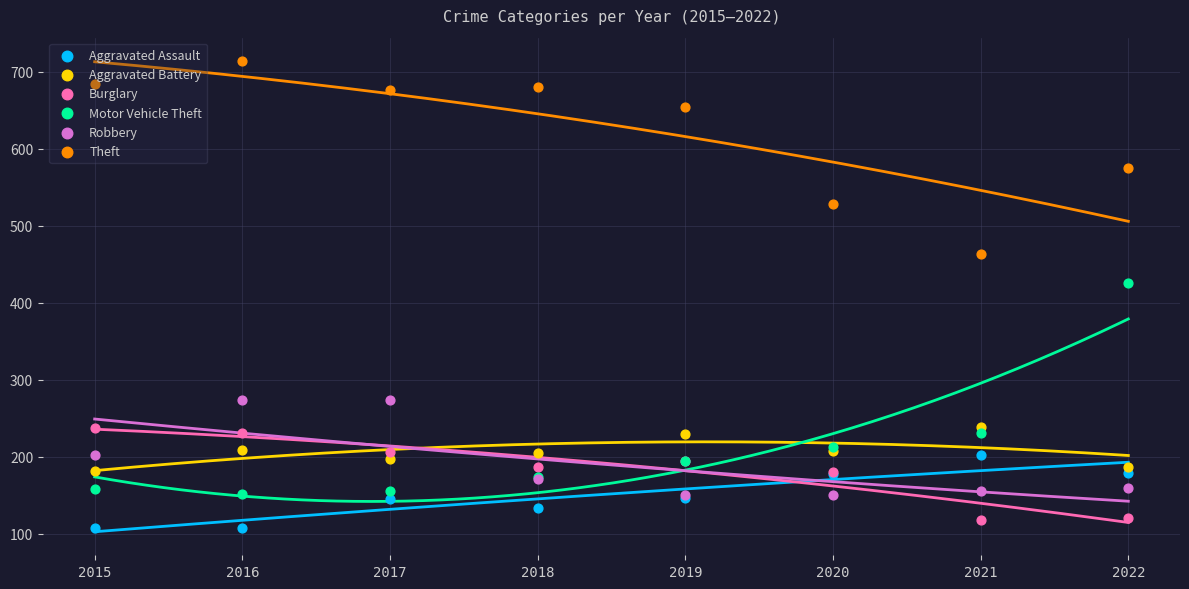

Which series has the largest Y range (max minus min)?

Motor Vehicle Theft